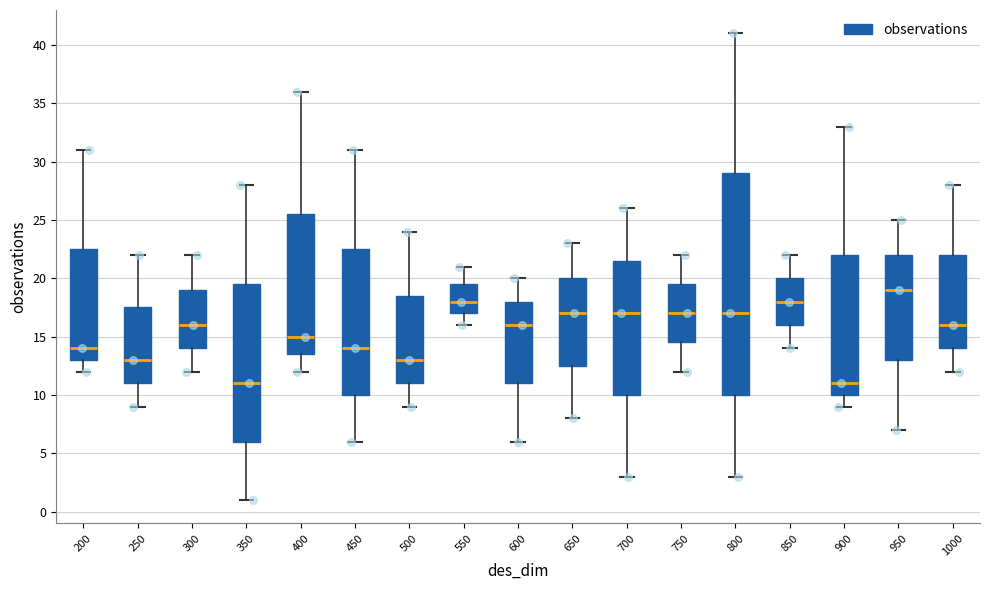

Which box has the highest median line?

950